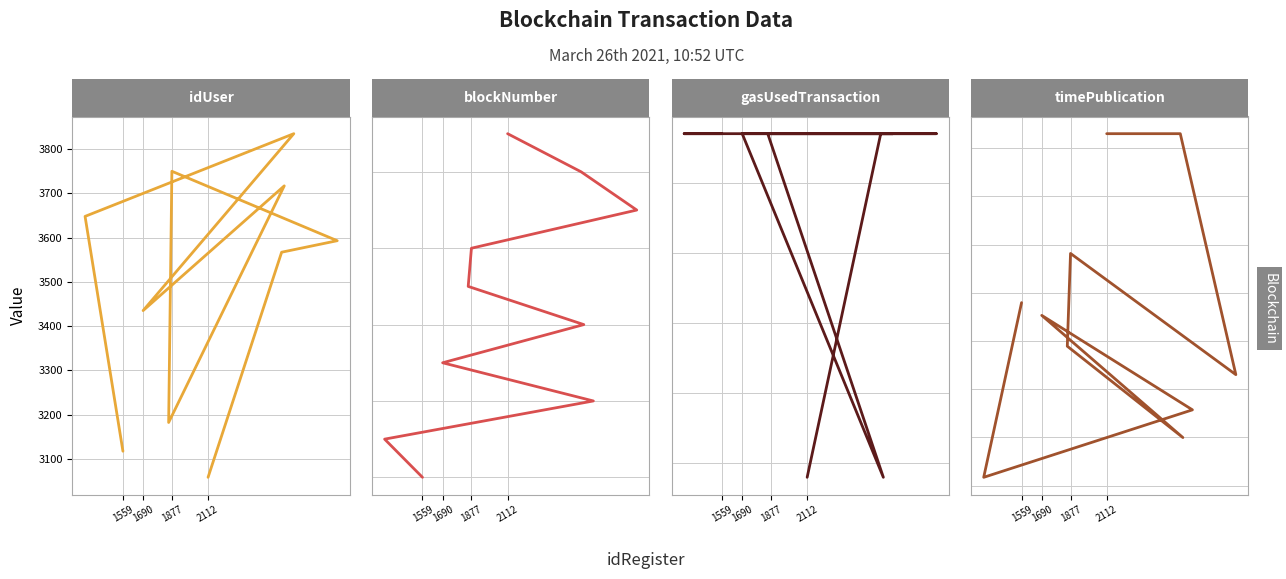

What is the difference between the maximum and minimum values in the blockNumber series?

9